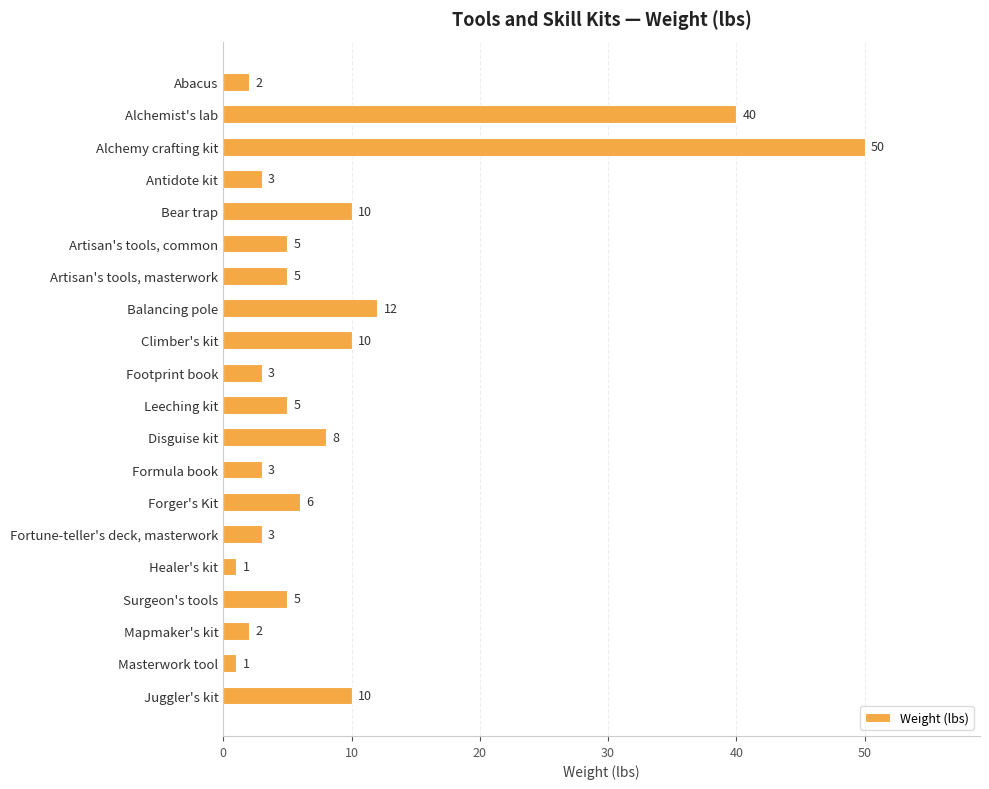

Reading bottom to top, transcribe all the data shown in this chart.

10	1	2	5	1	3	6	3	8	5	3	10	12	5	5	10	3	50	40	2